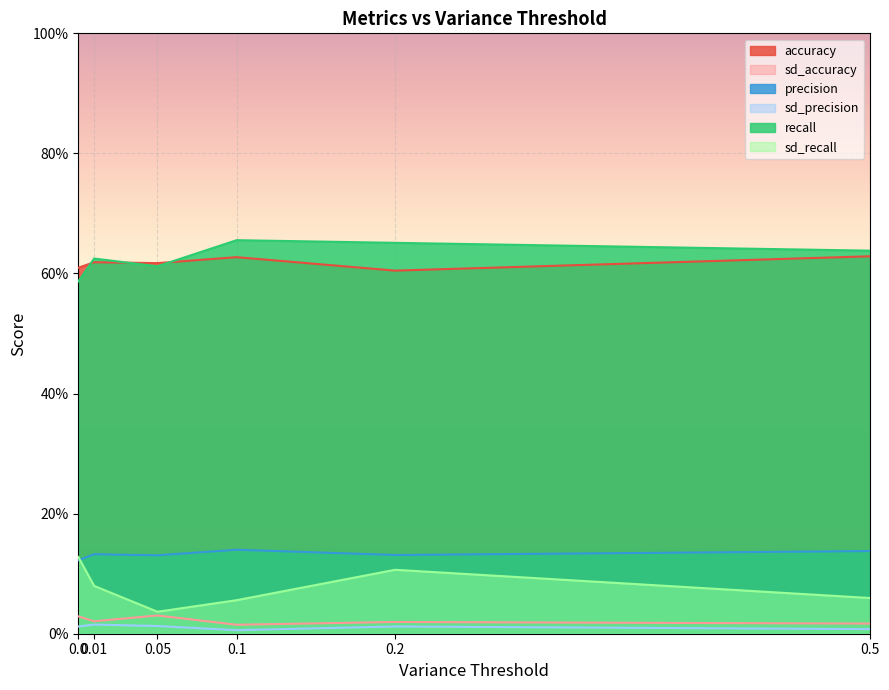

True or false: precision and recall intersect in this chart.

False